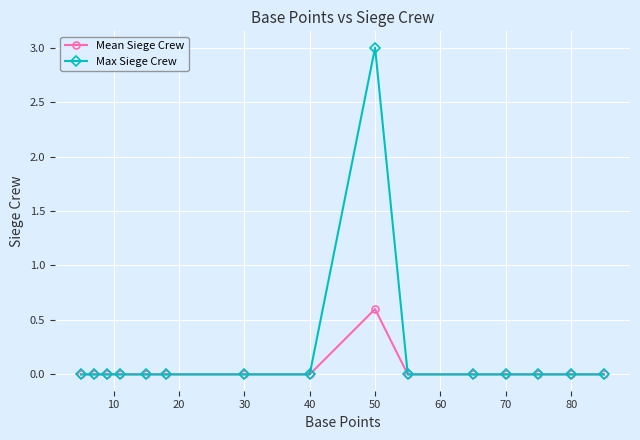

Reading right to left, transcribe all the data shown in this chart.

Mean Siege Crew: 0.0	0.0	0.0	0.0	0.0	0.0	0.6	0.0	0.0	0.0	0.0	0.0	0.0	0.0	0.0
Max Siege Crew: 0.0	0.0	0.0	0.0	0.0	0.0	3.0	0.0	0.0	0.0	0.0	0.0	0.0	0.0	0.0